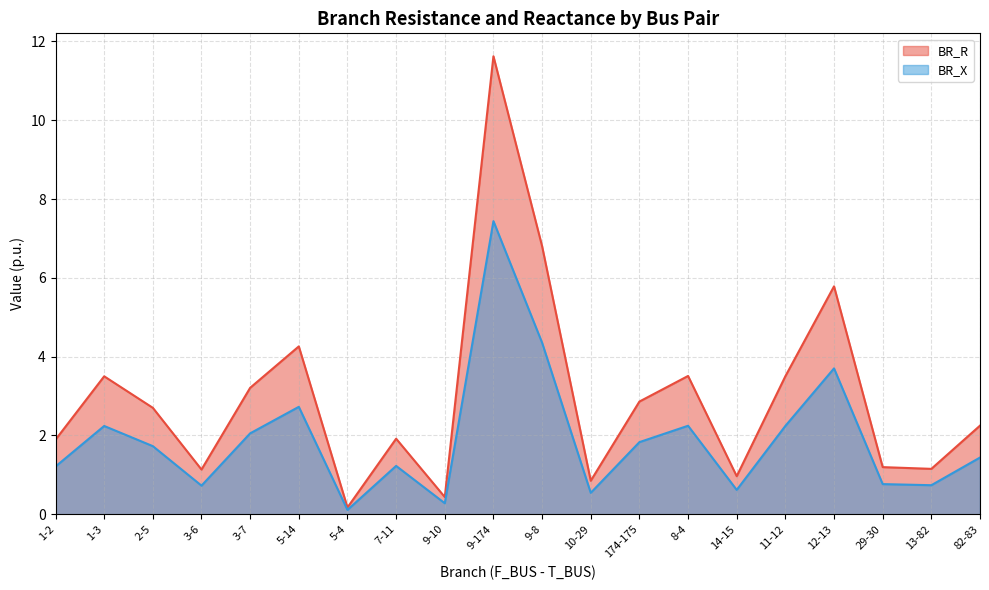

True or false: BR_X has a value of 2.2 at 8-4.

True